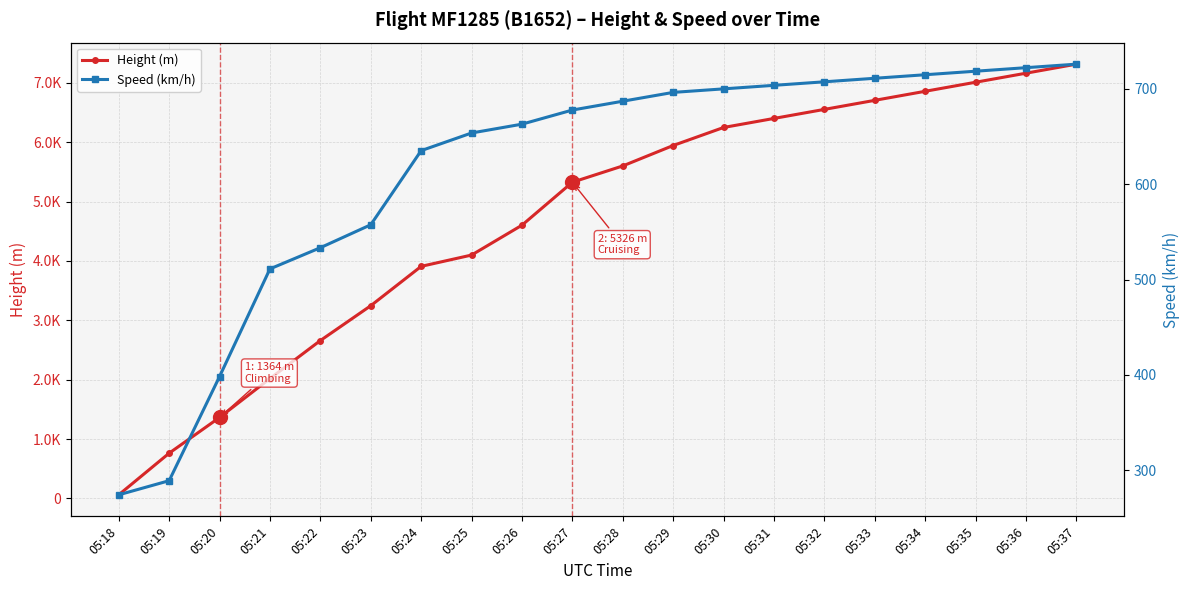

Rank the series by their average value, from lowest to highest.

Speed (km/h), Height (m)